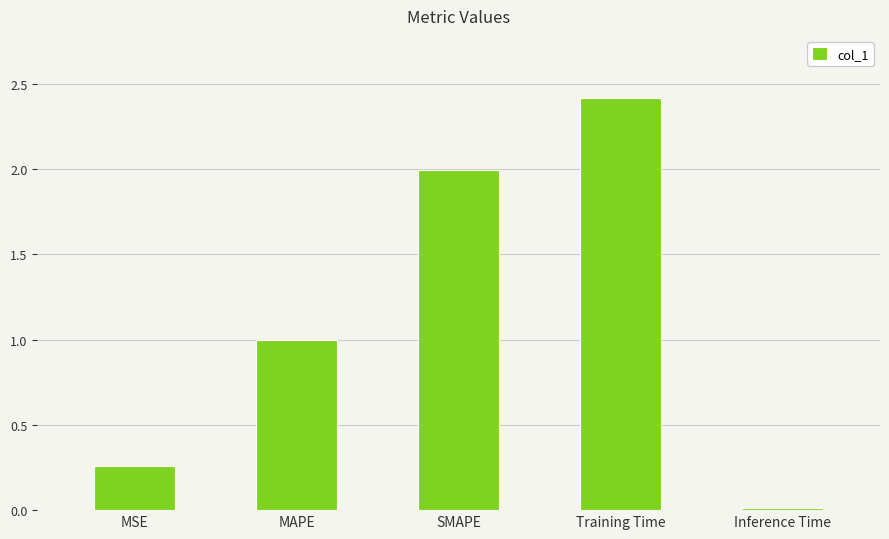

Which category has the lowest value across all series?

Inference Time